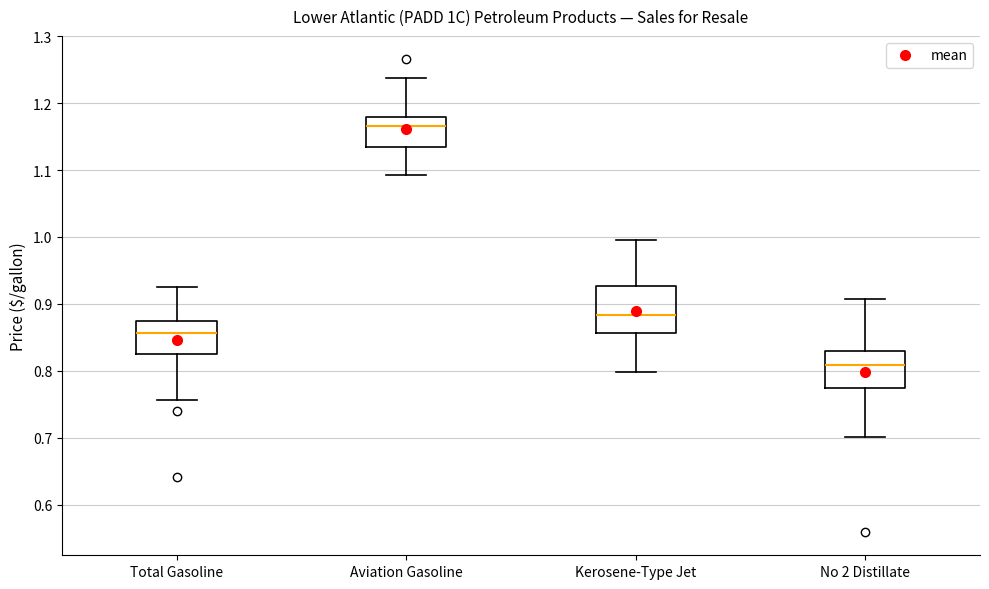

Where is the upper edge of the box for Kerosene-Type Jet on the y-axis? The values are not printed on the chart, so give them approximately, as read against the axis.

0.93